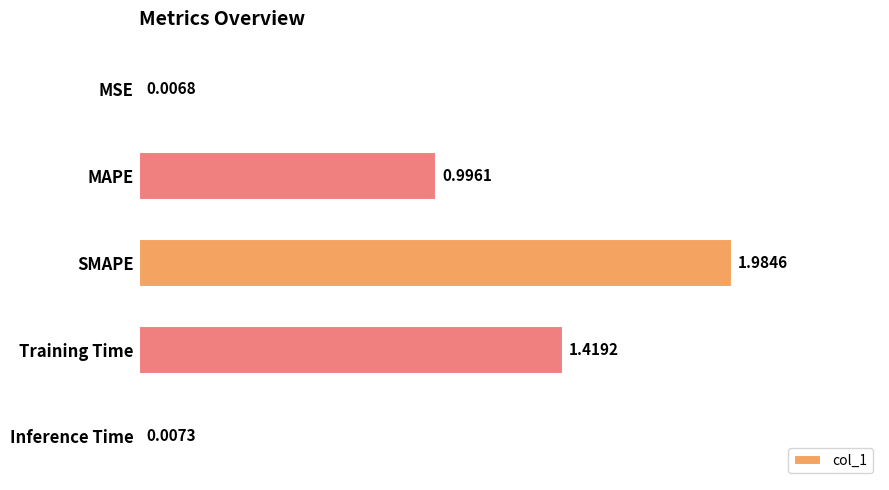

How many categories are shown in the chart?

5